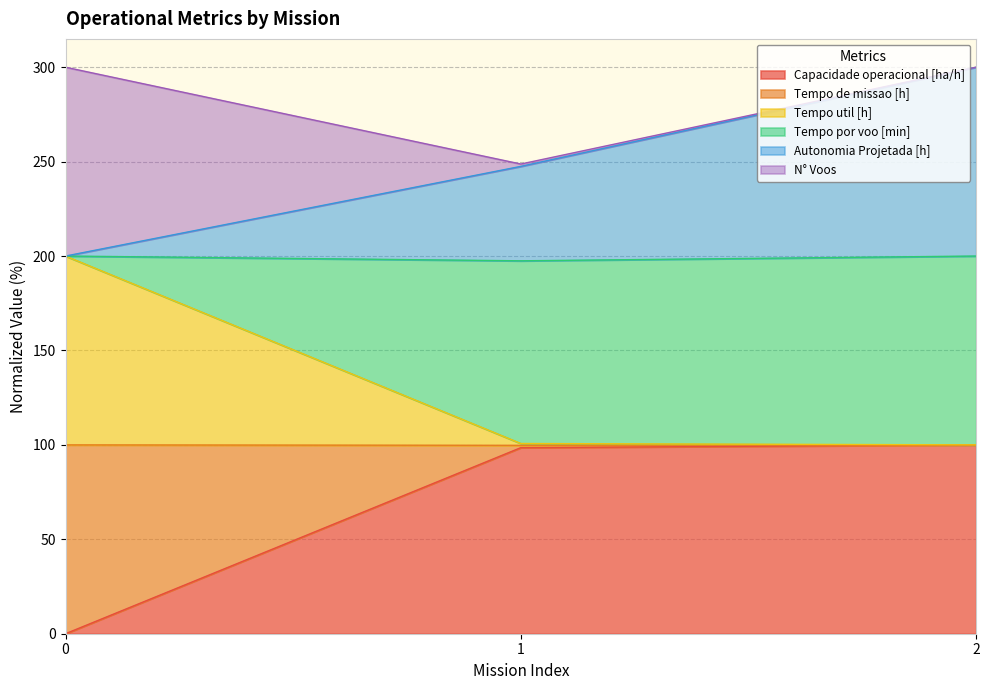

What is the highest value of the Capacidade operacional [ha/h] series?

100.0